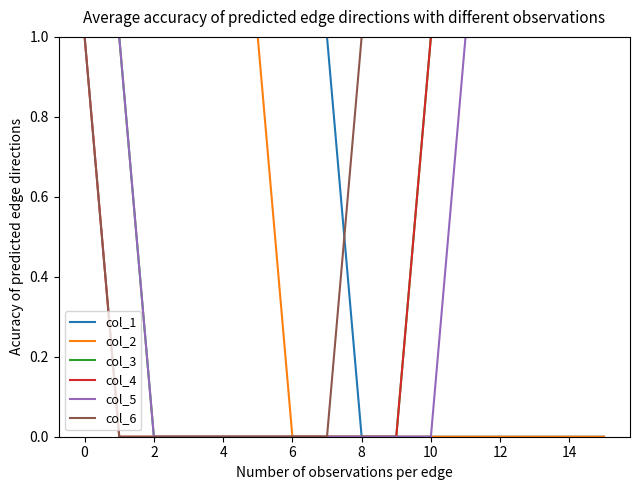

What are all the series names shown in the legend?

col_1, col_2, col_3, col_4, col_5, col_6